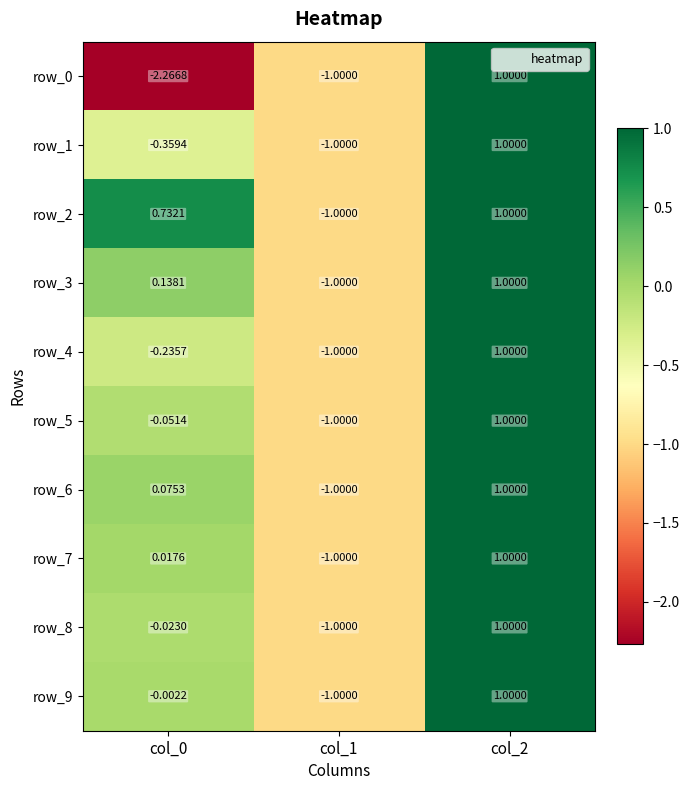

Reading left to right, extract all data points from this chart.

row_0: -2.3	-1.0	1.0
row_1: -0.4	-1.0	1.0
row_2: 0.7	-1.0	1.0
row_3: 0.1	-1.0	1.0
row_4: -0.2	-1.0	1.0
row_5: -0.1	-1.0	1.0
row_6: 0.1	-1.0	1.0
row_7: 0.0	-1.0	1.0
row_8: -0.0	-1.0	1.0
row_9: -0.0	-1.0	1.0